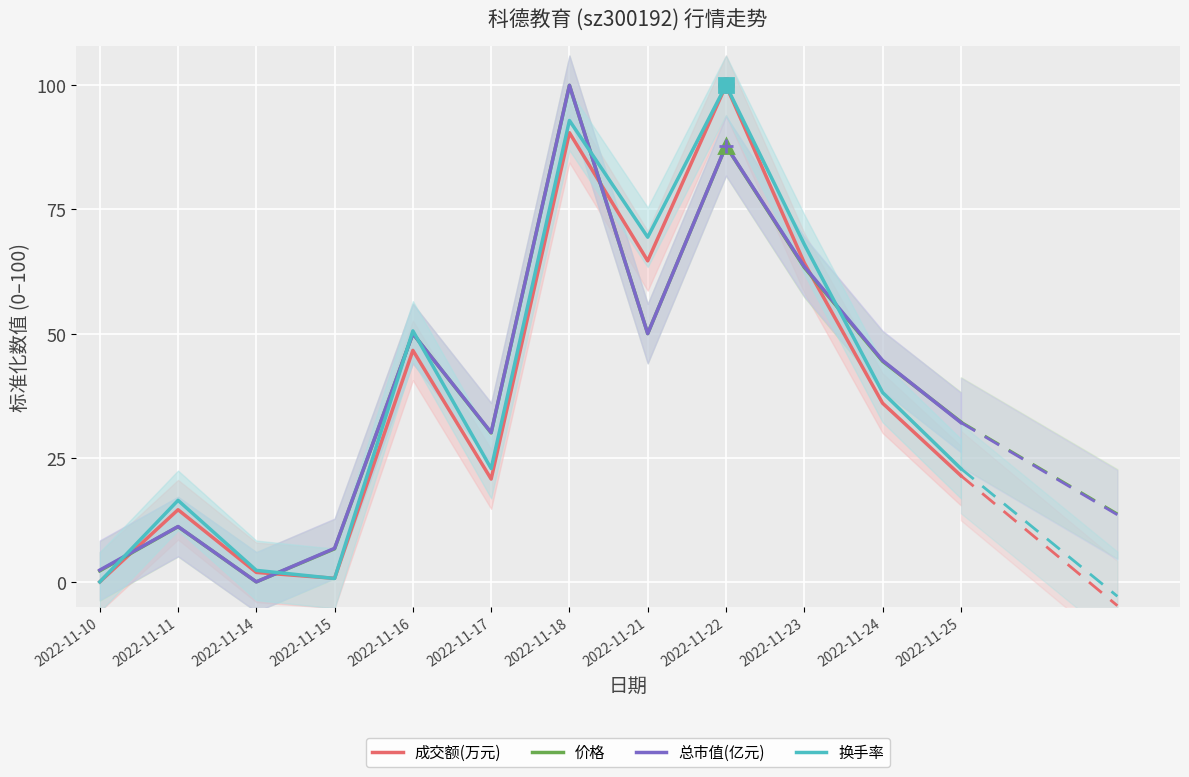

How many values in the 成交额(万元) series exceed 36?

6